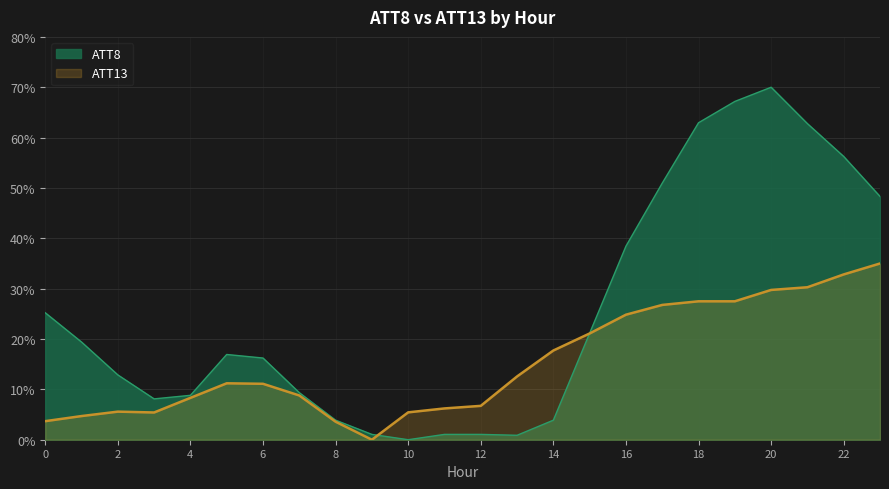

What is the difference between the ATT8 values at 14 and 17?

47.1